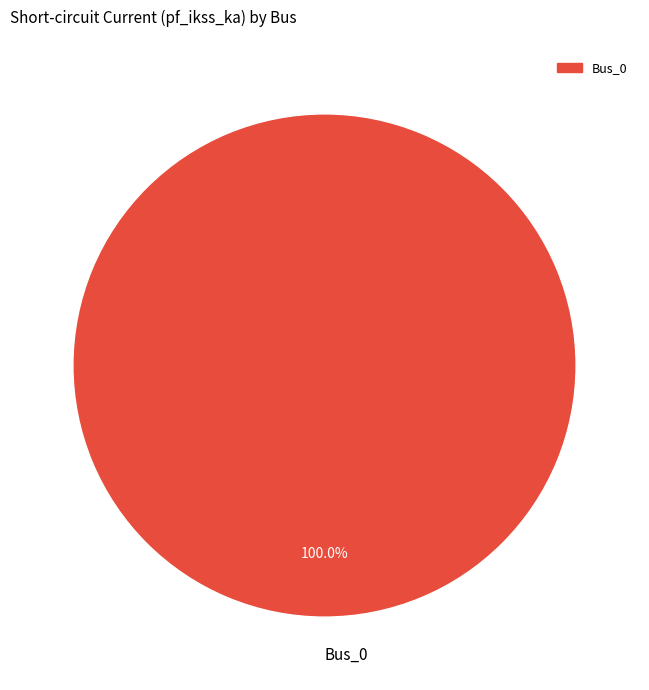

Rank the categories by value from lowest to highest.

Bus_0